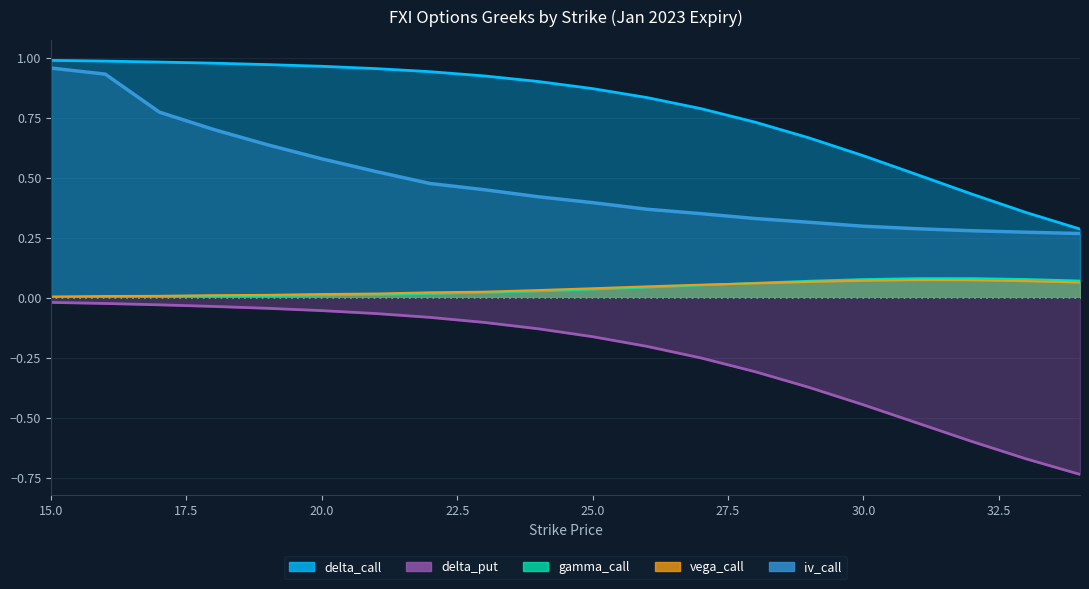

What is the sum of the iv_call values at 19 and 22?

1.1